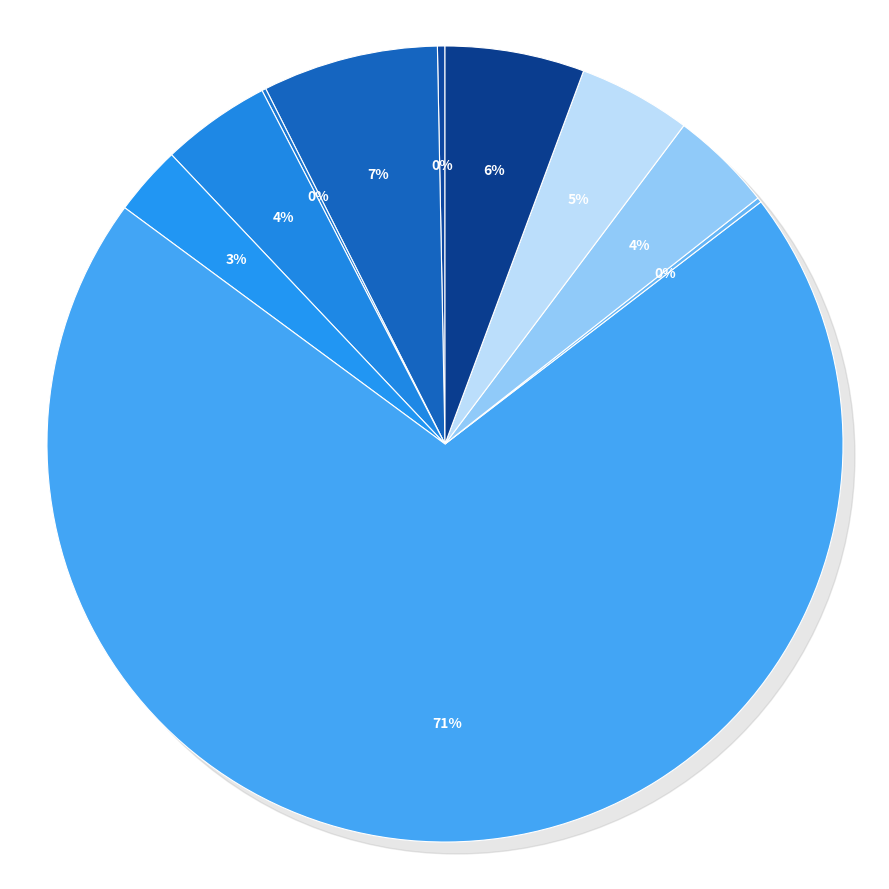

What is the majority slice?

signal segment 6